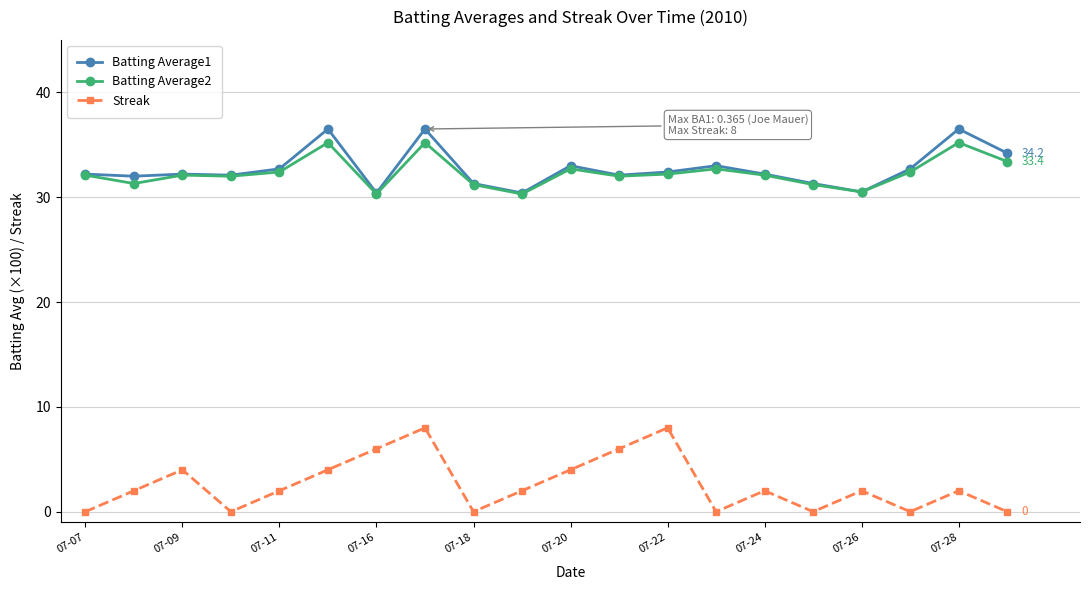

True or false: Streak has more than 0 interior local peaks.

True